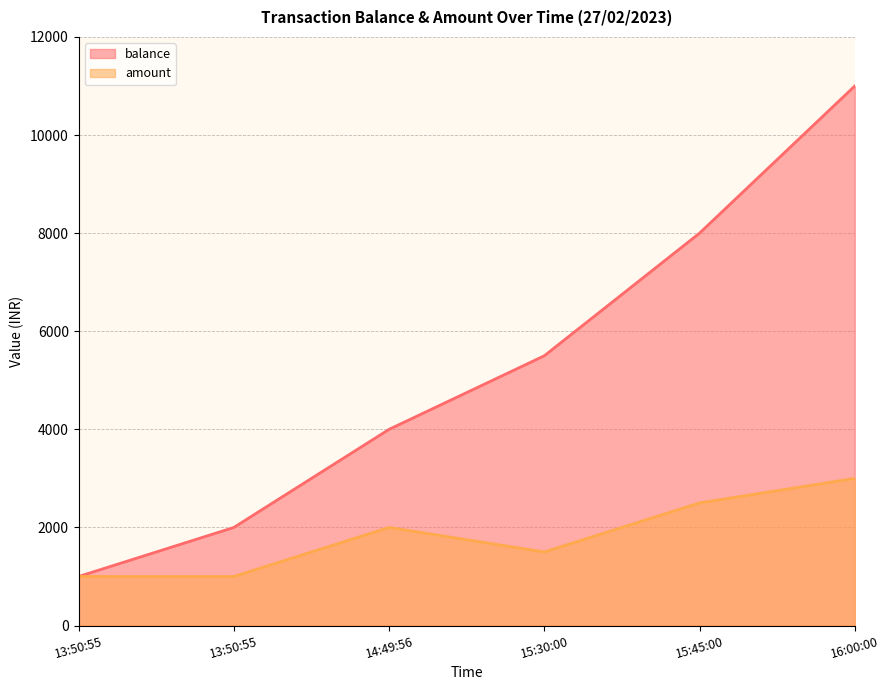

How many data points in balance are less than 5500?

3